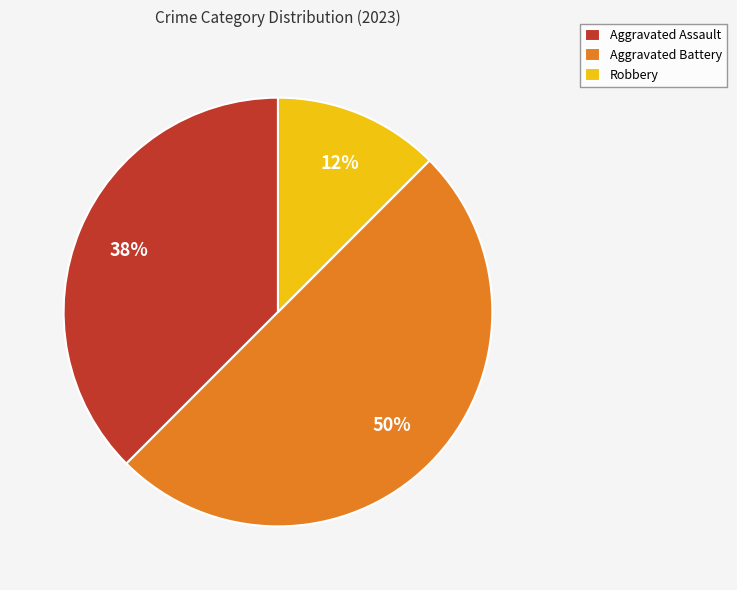

To the nearest percent, what is the average slice percentage?

33%